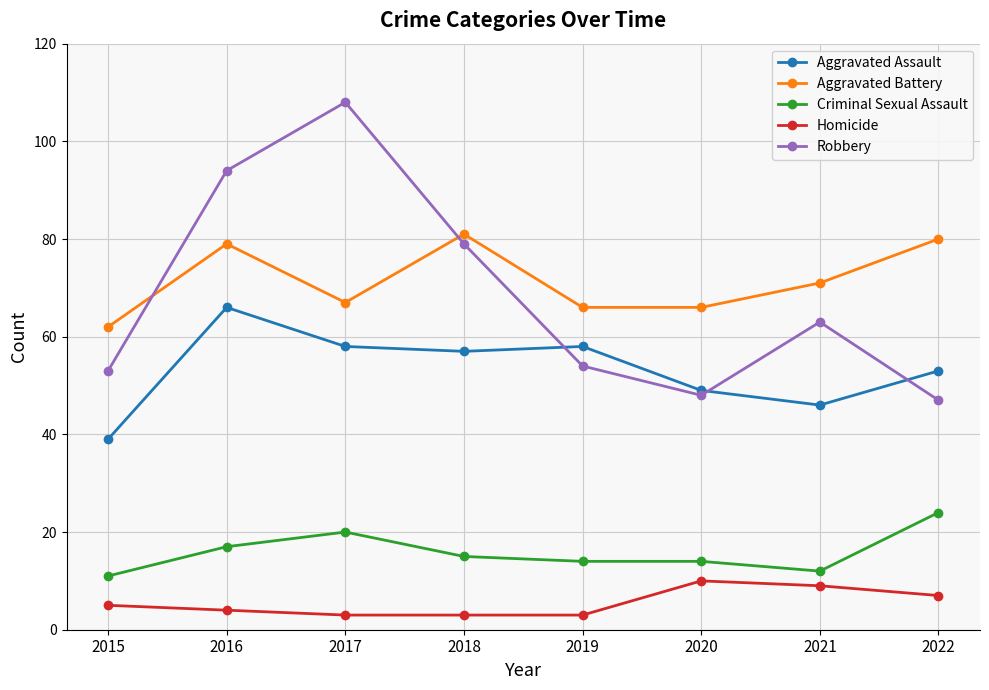

List the series in order of their peak value, highest first.

Robbery, Aggravated Battery, Aggravated Assault, Criminal Sexual Assault, Homicide